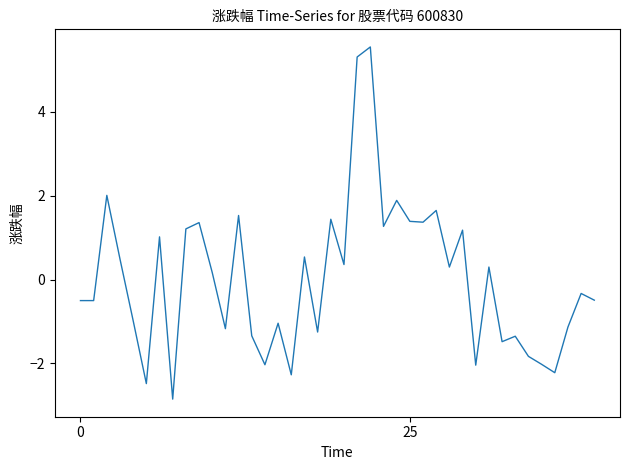

What is the difference between the maximum and minimum values?

8.4